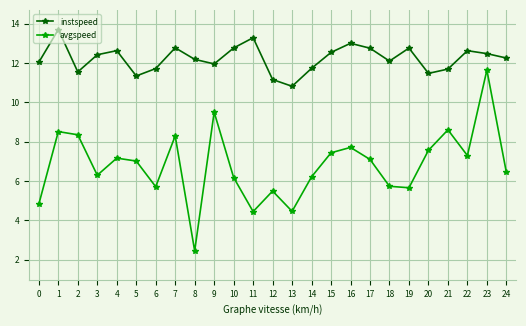

Which series has the largest range (max minus min)?

avgspeed